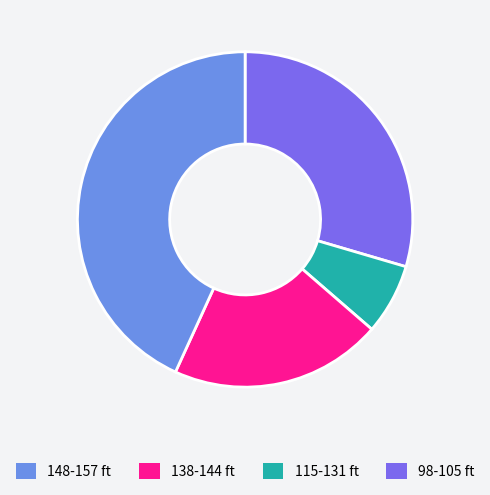

Is there a majority slice in this chart?

No